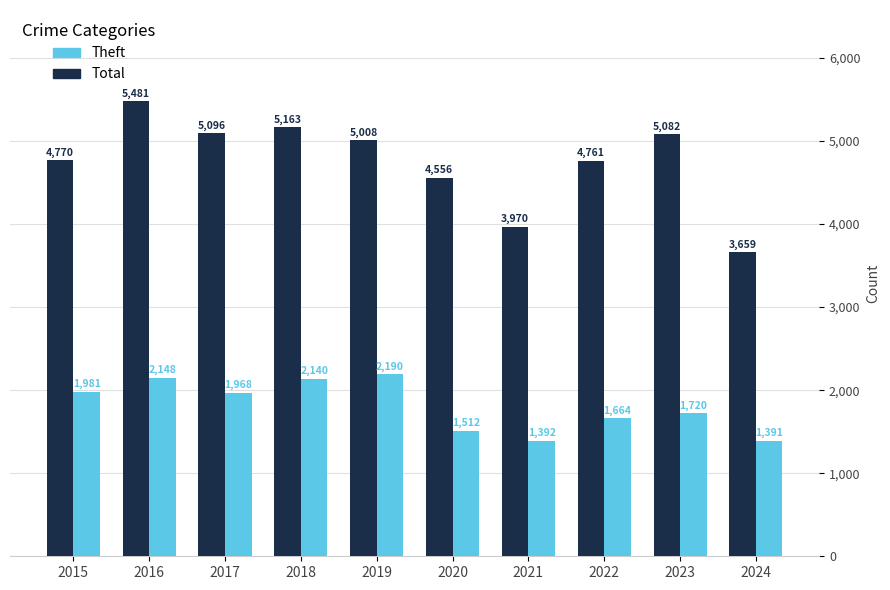

How many data points in Total are less than 5008?

5